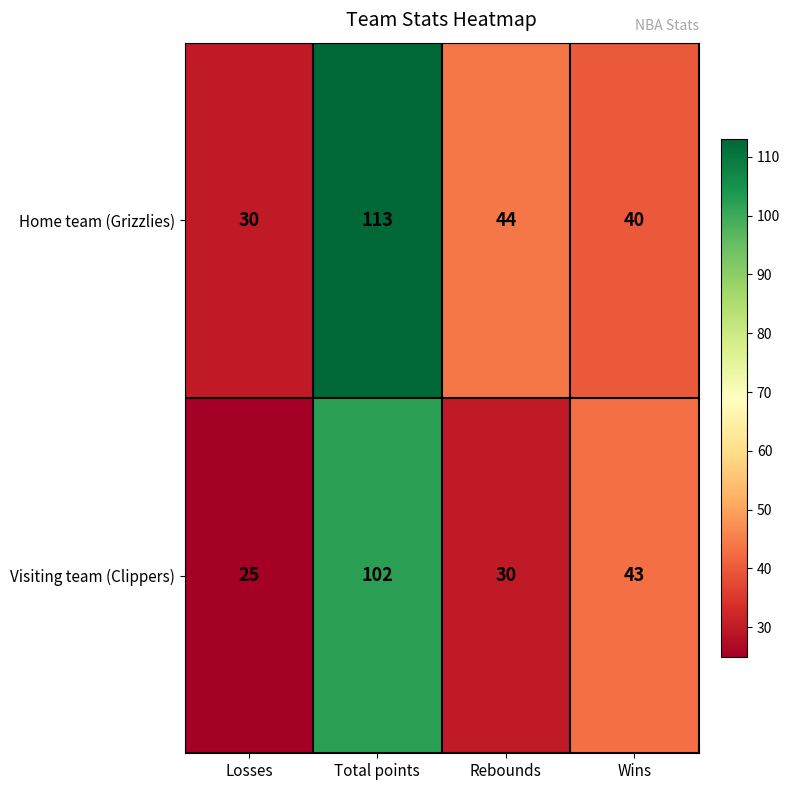

How many categories are shown in the chart?

4